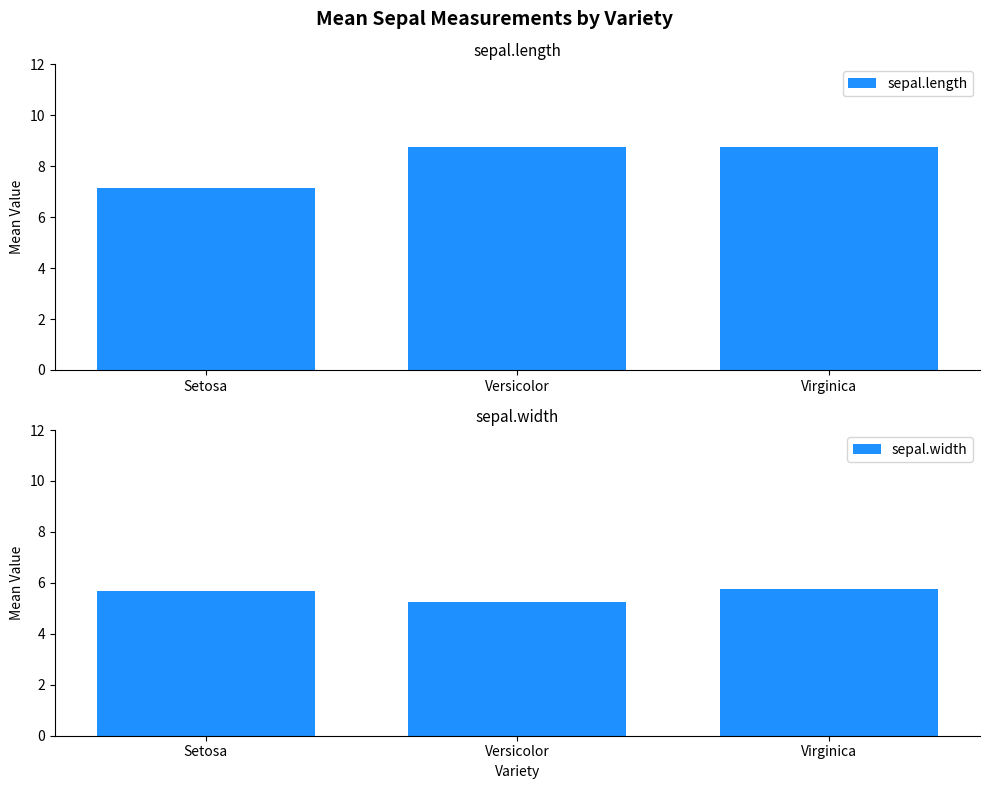

What is the label of the 1st bar from the right?

Virginica